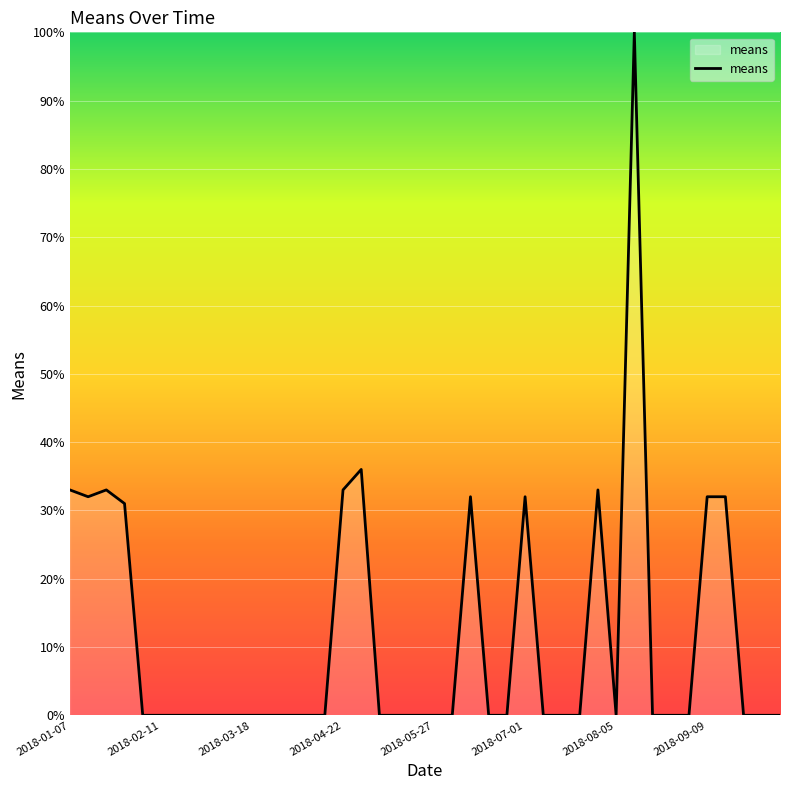

Does the chart display data point markers on the line(s)?

No